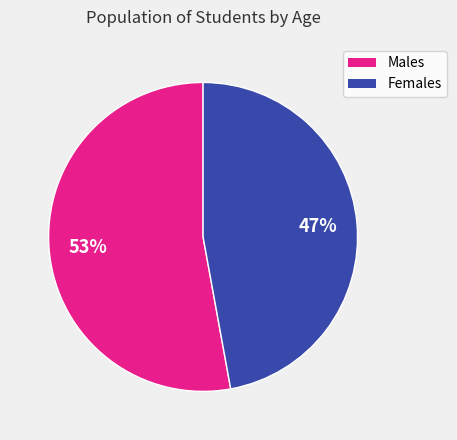

Is the sum of Males and Females greater than half?

Yes